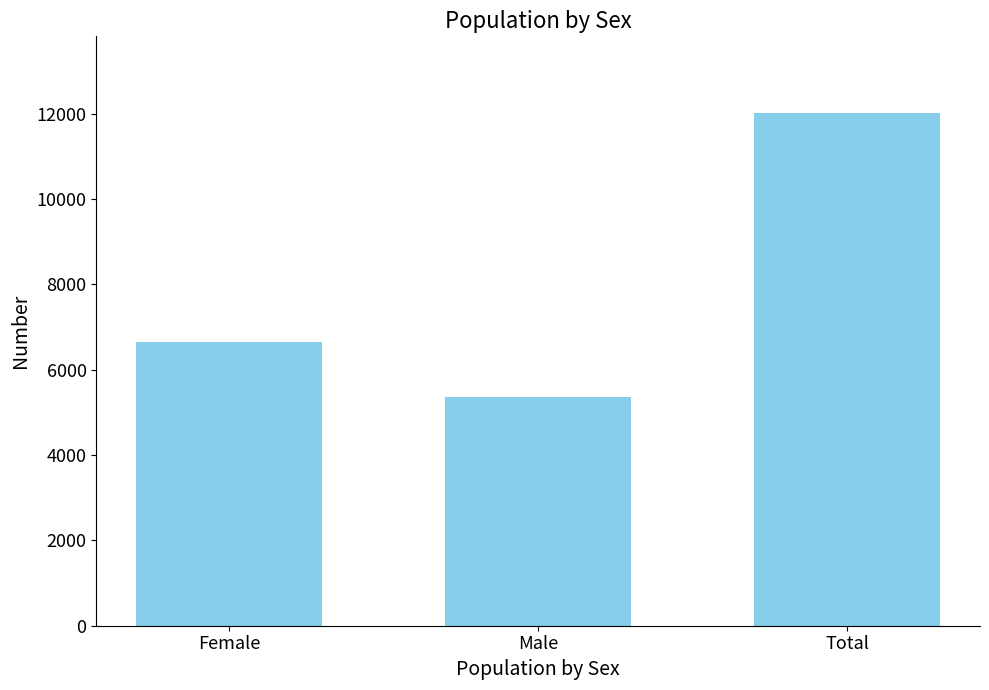

Rank the categories by value from lowest to highest.

Male, Female, Total